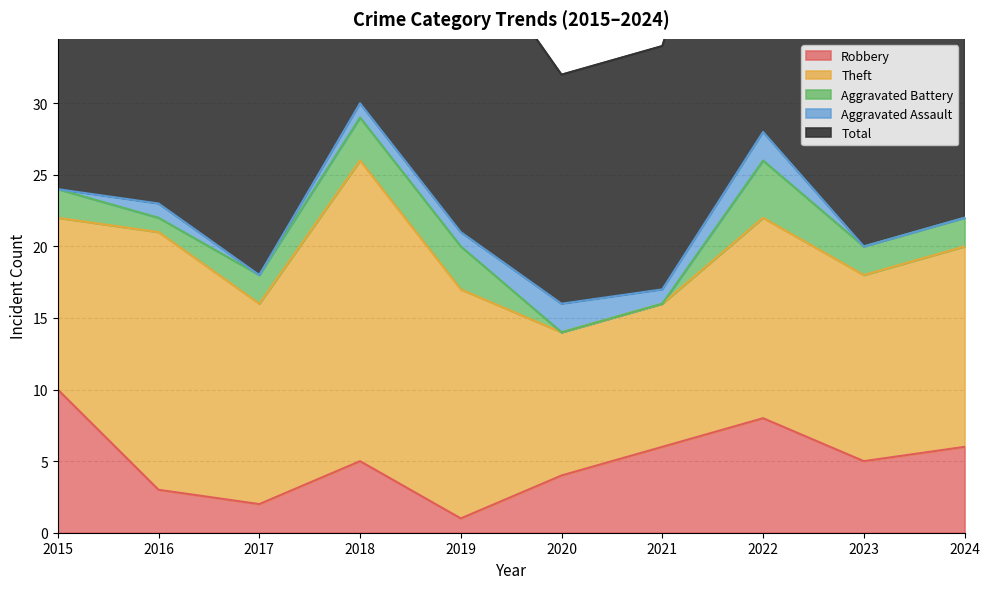

True or false: Aggravated Battery and Total intersect in this chart.

False